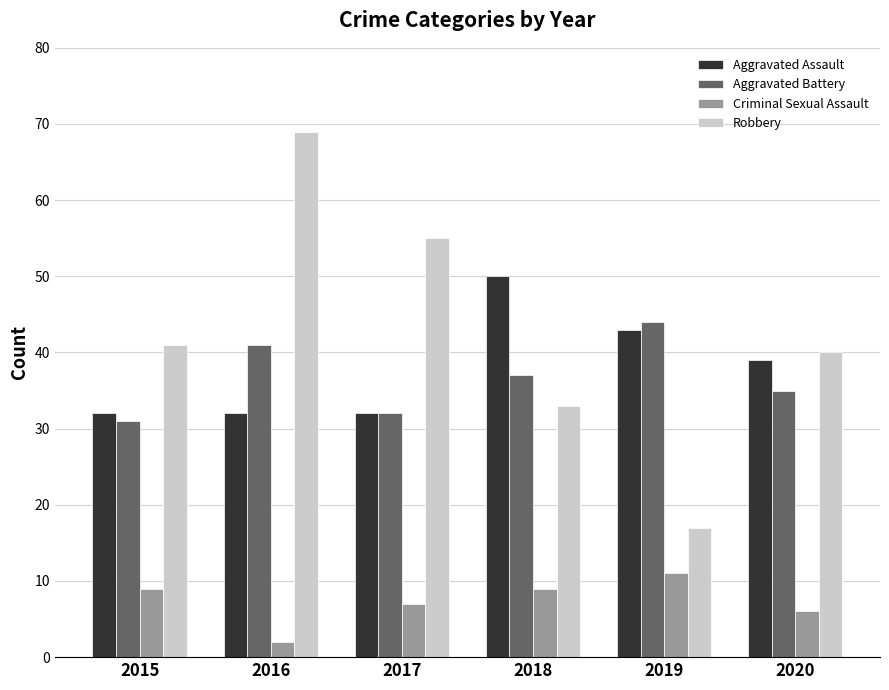

What is the value of the Aggravated Battery bar at the 3rd from the left?

32